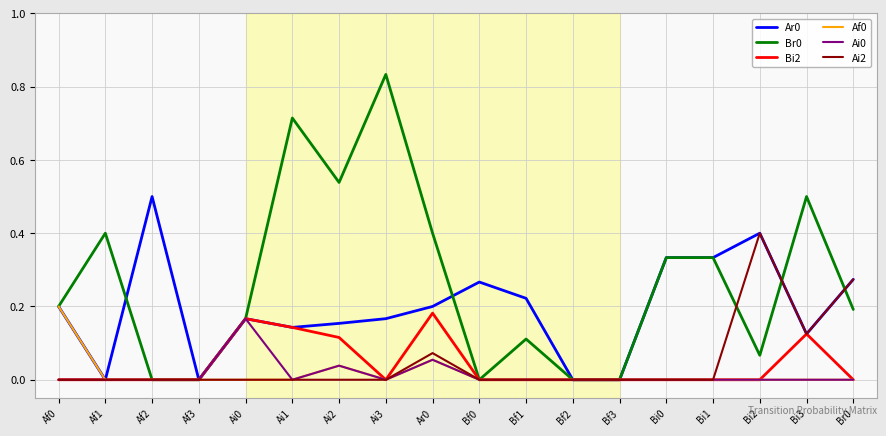

The Br0 series shows 0.0 at Af2. True or false?

True